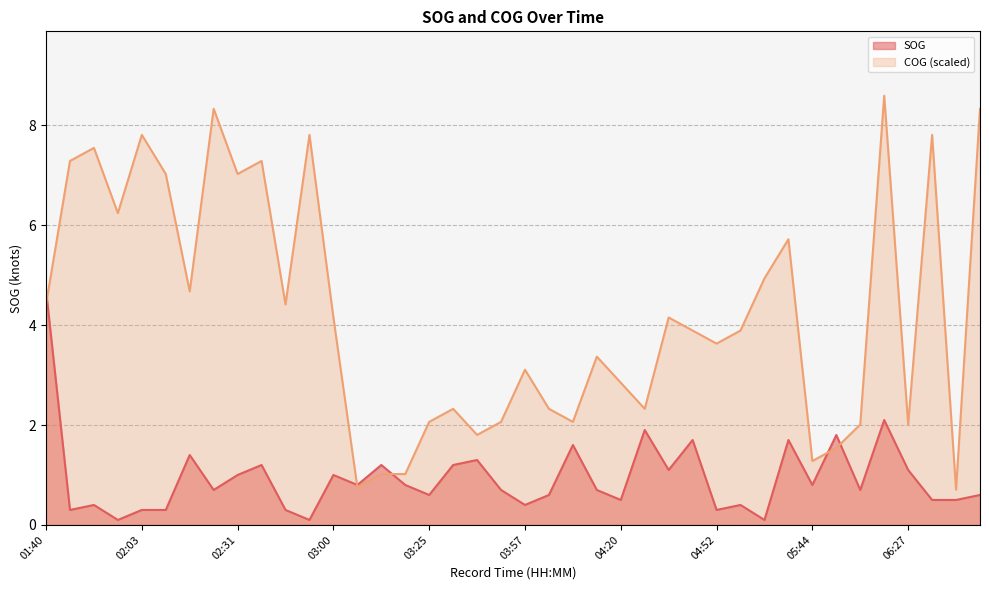

Where is SOG nearest to the value 2?

04:26